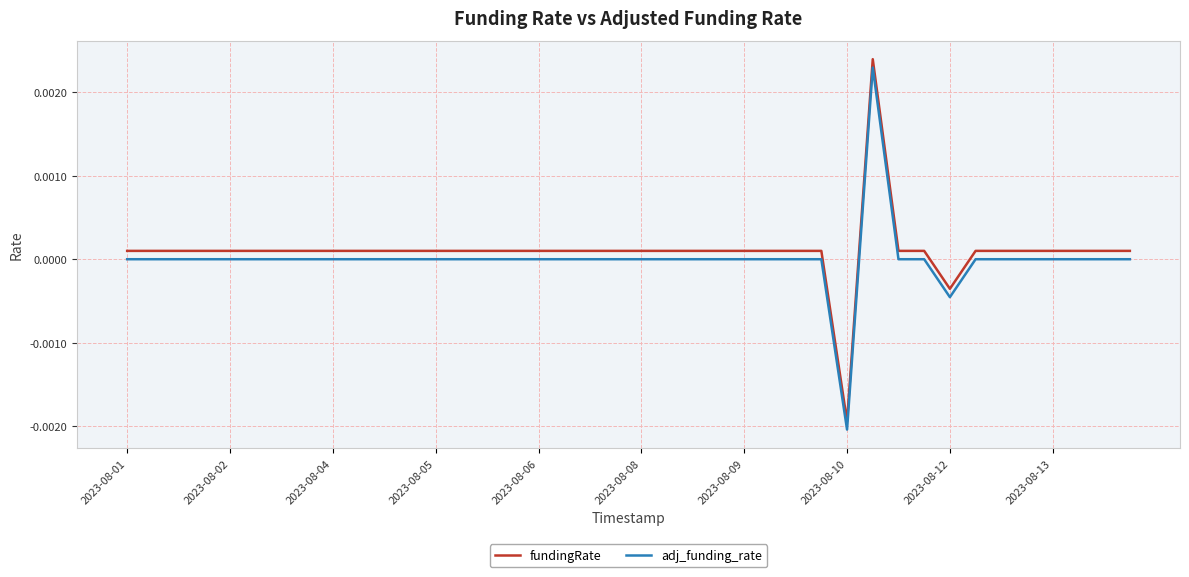

True or false: fundingRate and adj_funding_rate intersect in this chart.

False